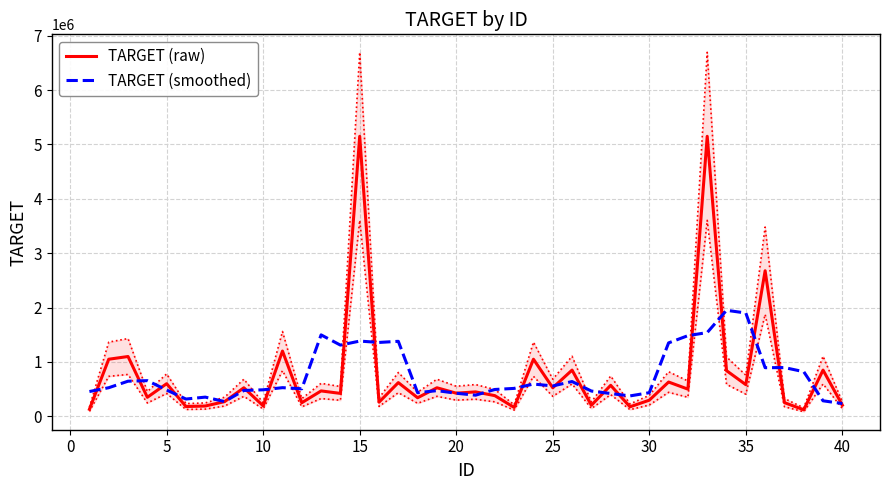

Which series has the largest total across all categories?

TARGET (raw)